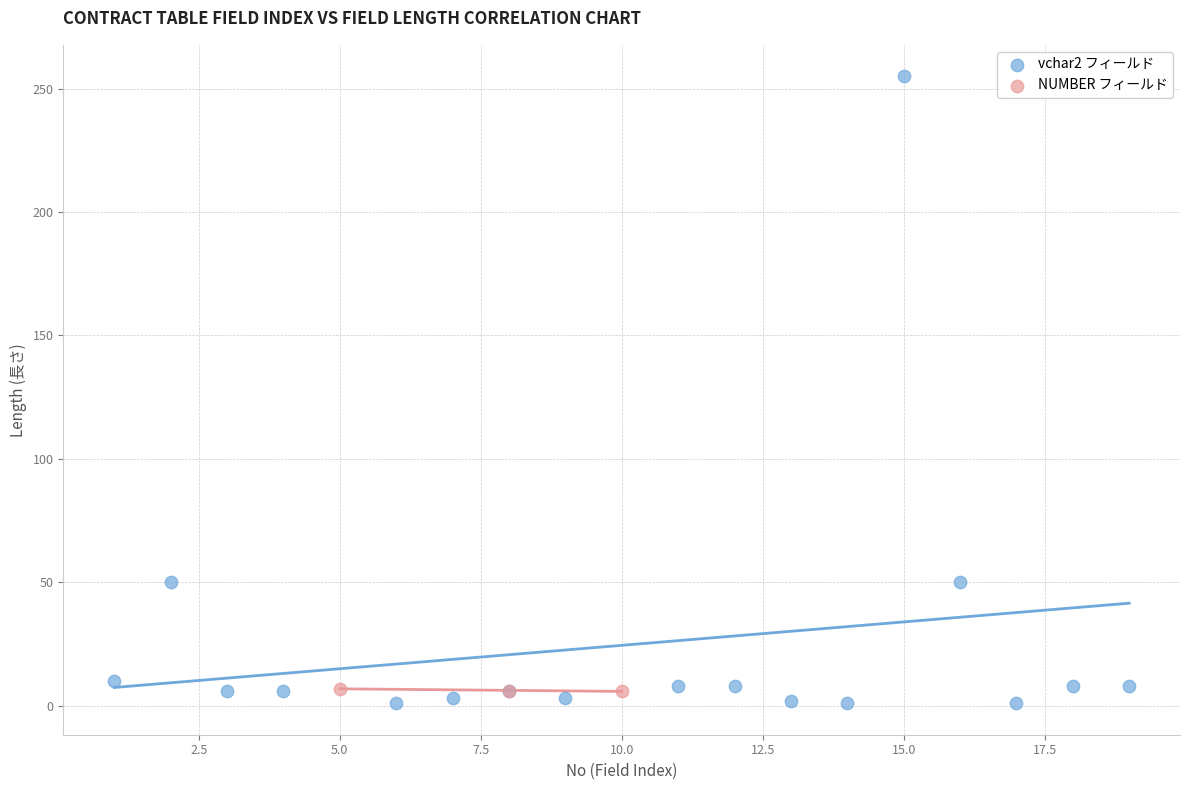

Which series has the largest Y range (max minus min)?

vchar2 フィールド